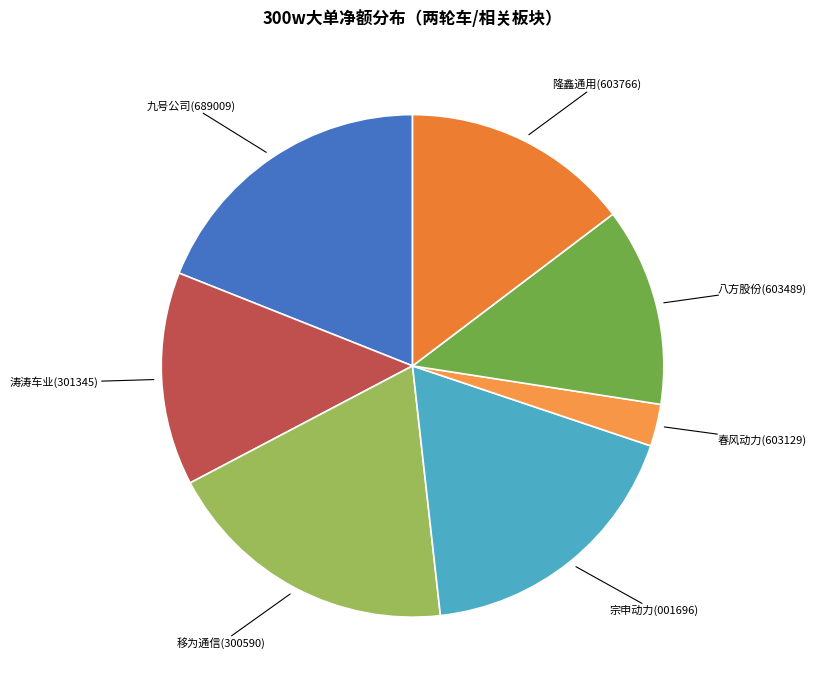

How many slices are in this pie chart?

7